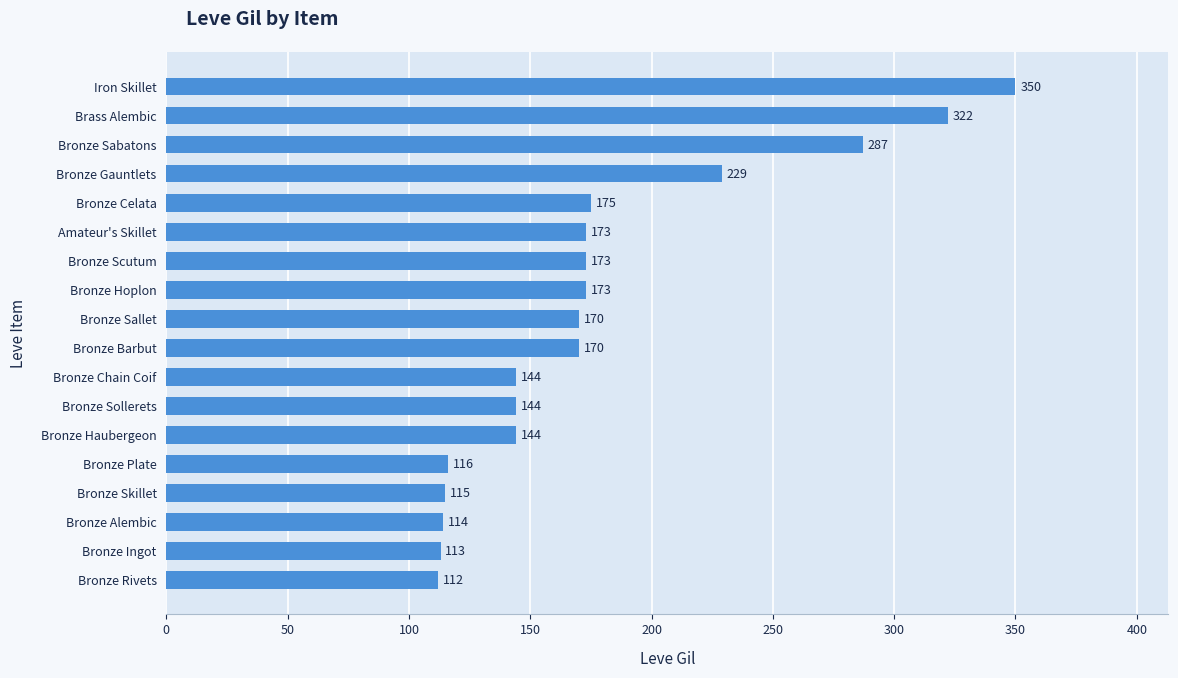

At which label is the value closest to 231?

Bronze Gauntlets